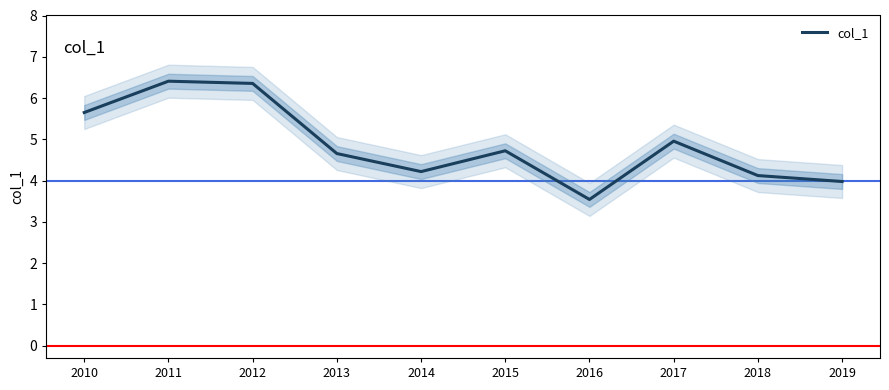

Reading left to right, extract all data points from this chart.

5.6	6.4	6.4	4.7	4.2	4.7	3.5	5.0	4.1	4.0